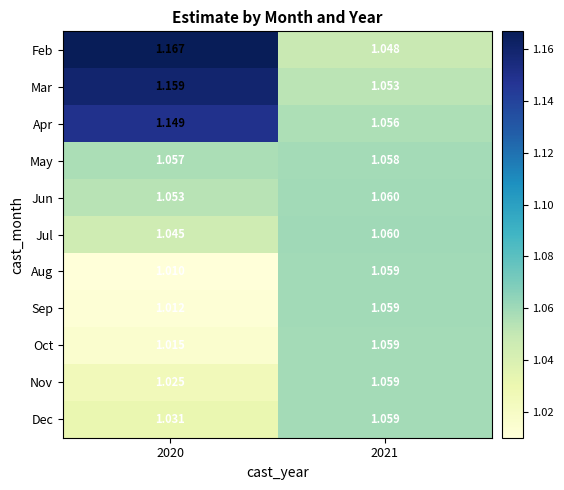

Rank the series at 2020 from highest to lowest value.

Feb, Mar, Apr, May, Jun, Jul, Dec, Nov, Oct, Sep, Aug